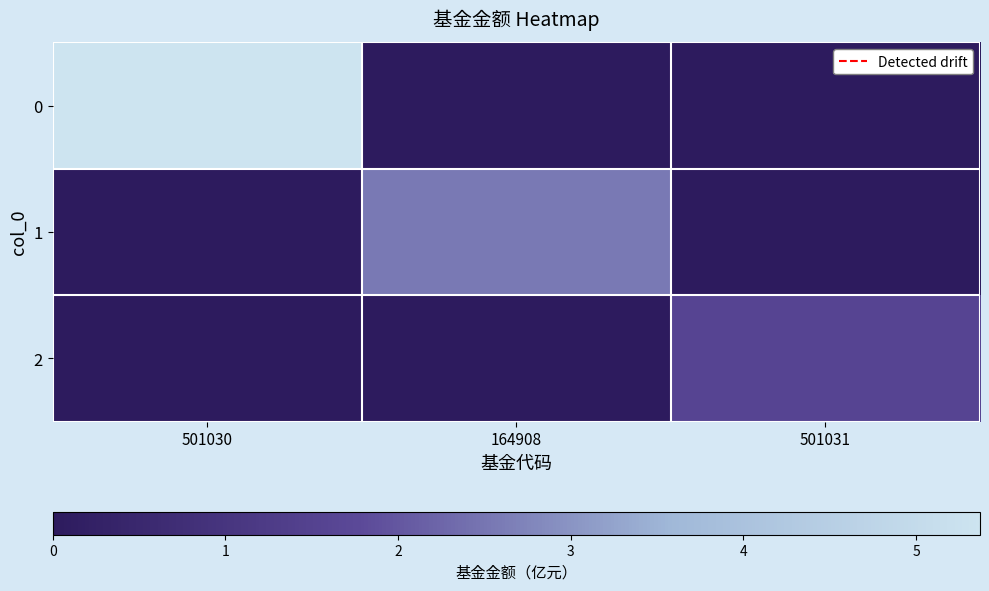

Reading left to right, transcribe all the data shown in this chart.

0: 501030=5.4	164908=0.0	501031=0.0
1: 501030=0.0	164908=2.6	501031=0.0
2: 501030=0.0	164908=0.0	501031=1.6